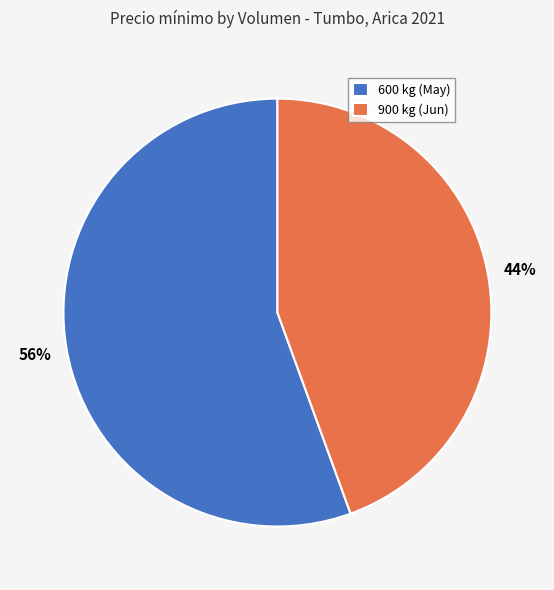

Which slice represents more than half of the pie?

600